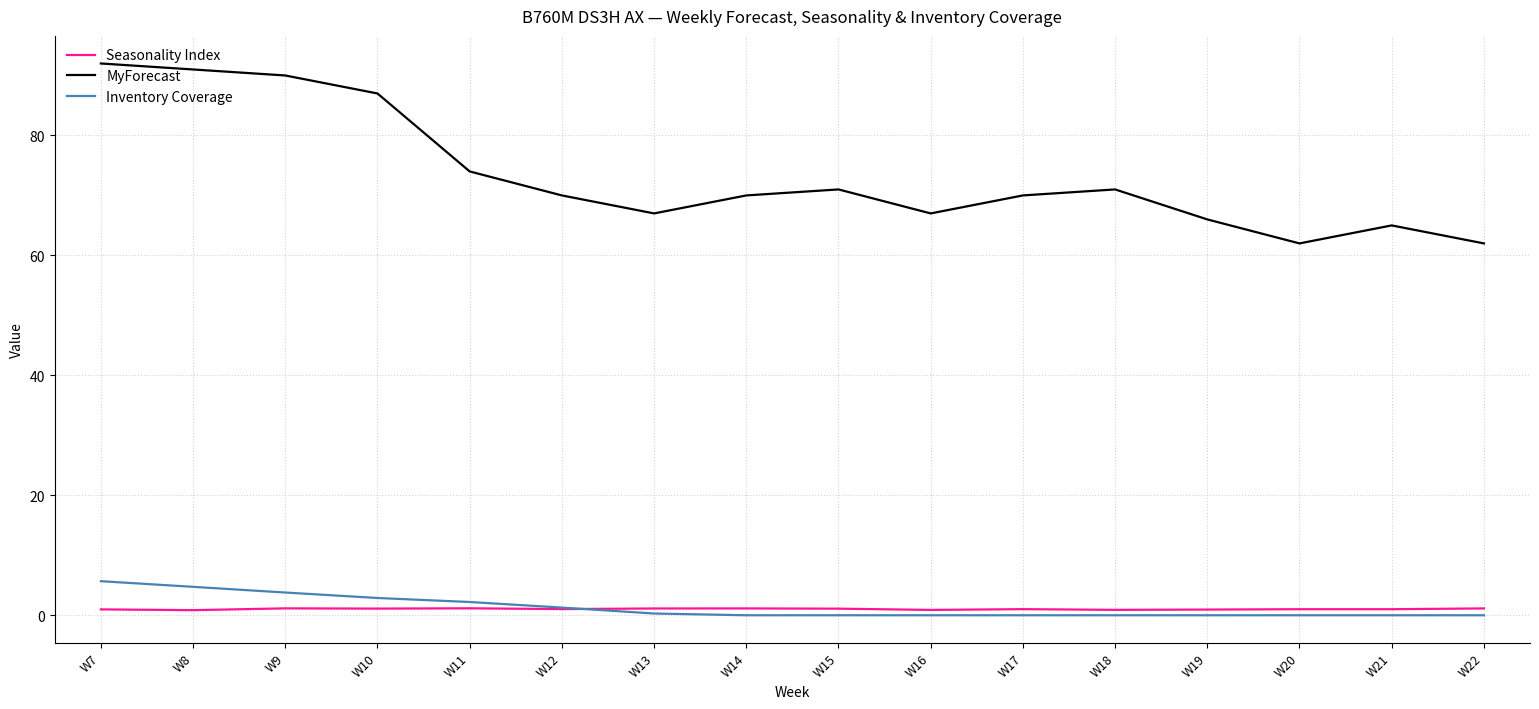

How many times do Seasonality Index and Inventory Coverage cross each other?

1